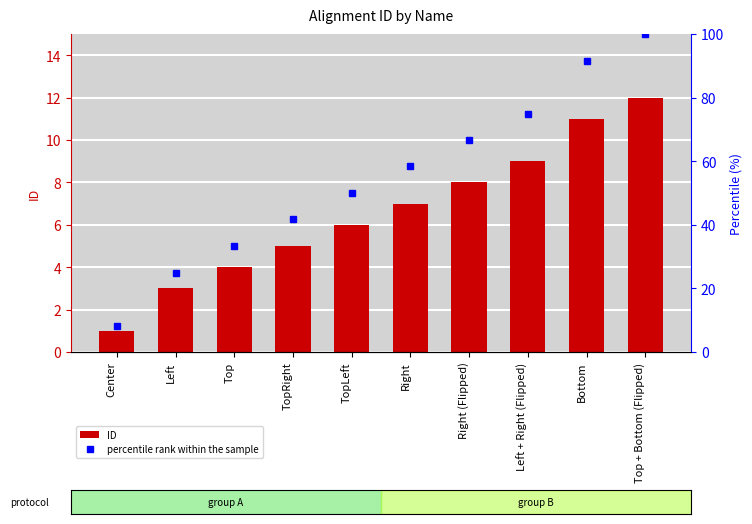

Which category has the lowest value across all series?

Center